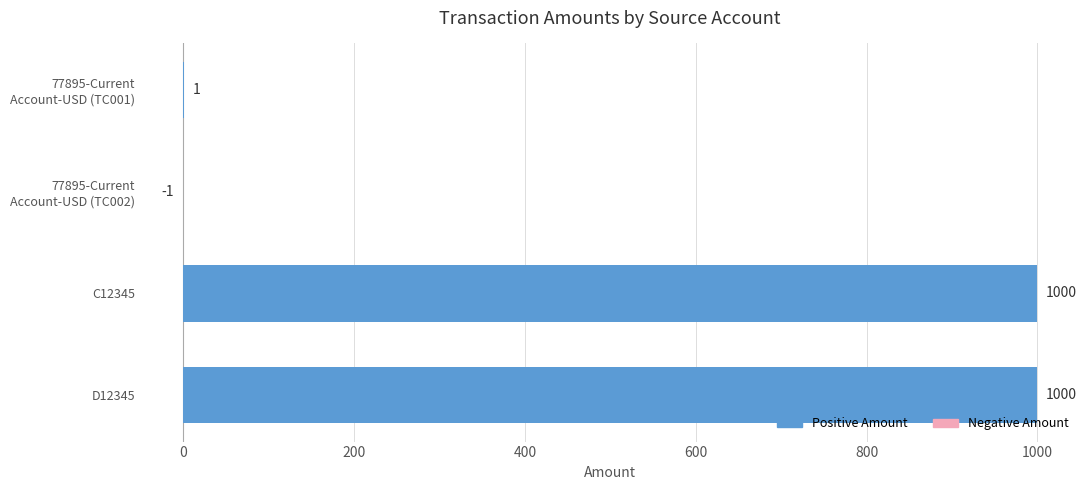

What is the greatest value displayed?

1000